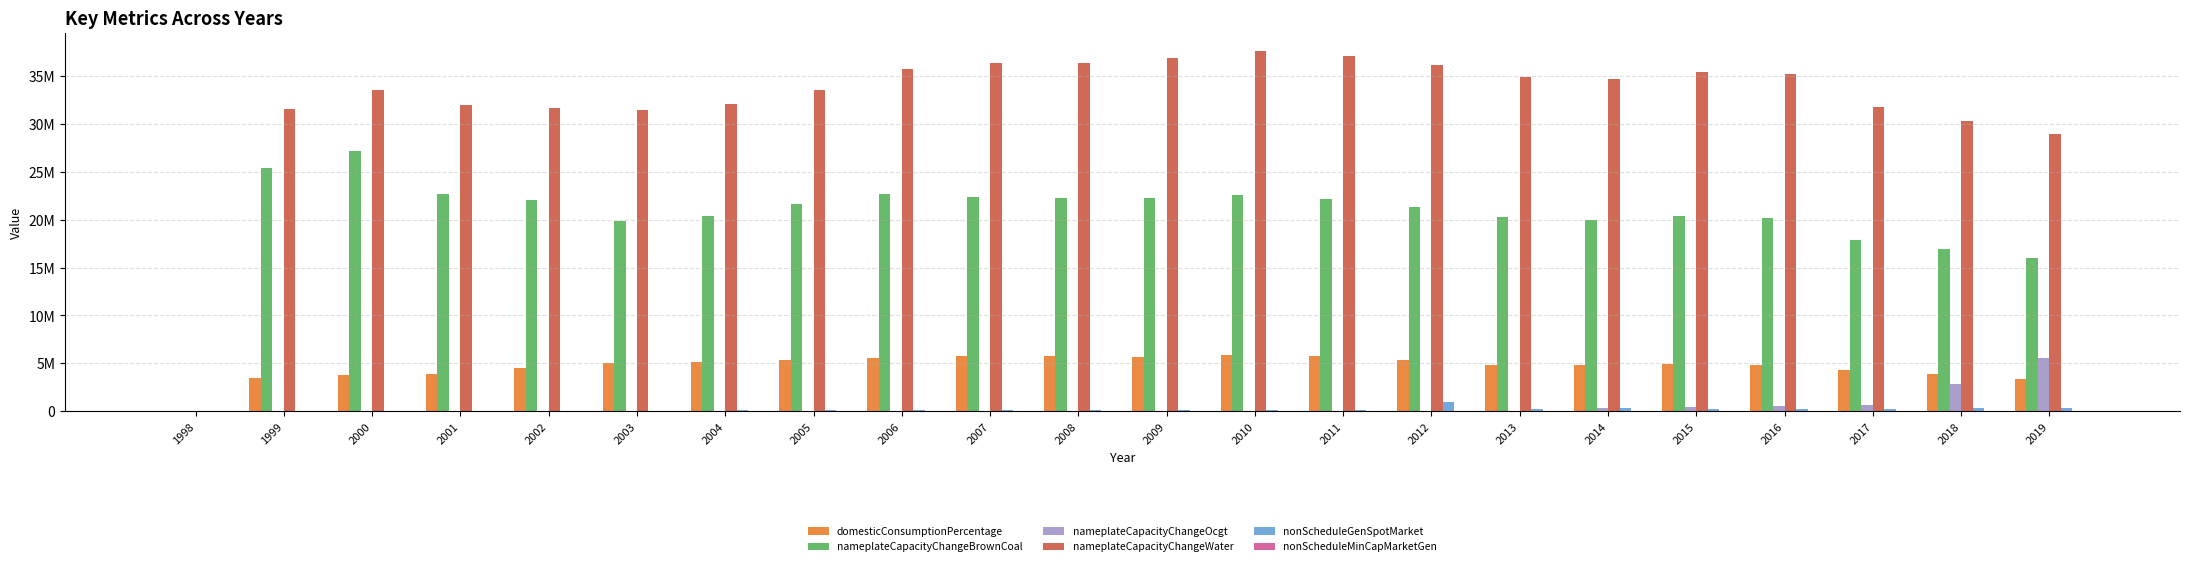

Which series has the largest total across all categories?

nameplateCapacityChangeWater